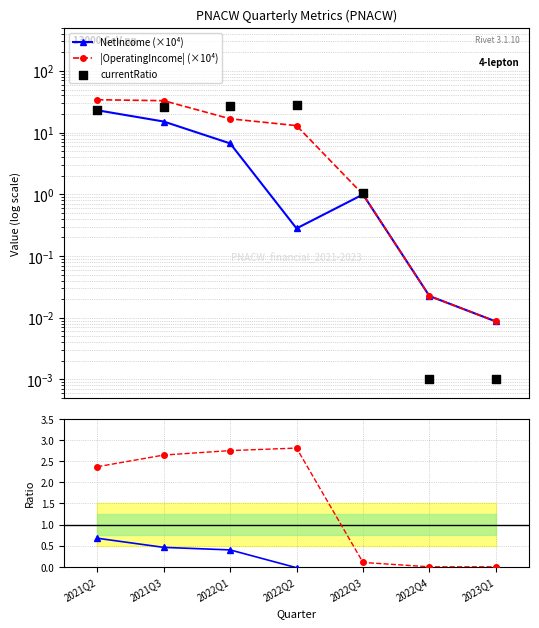

Which series has the widest spread of Y values?

|OperatingIncome| (×10⁴)